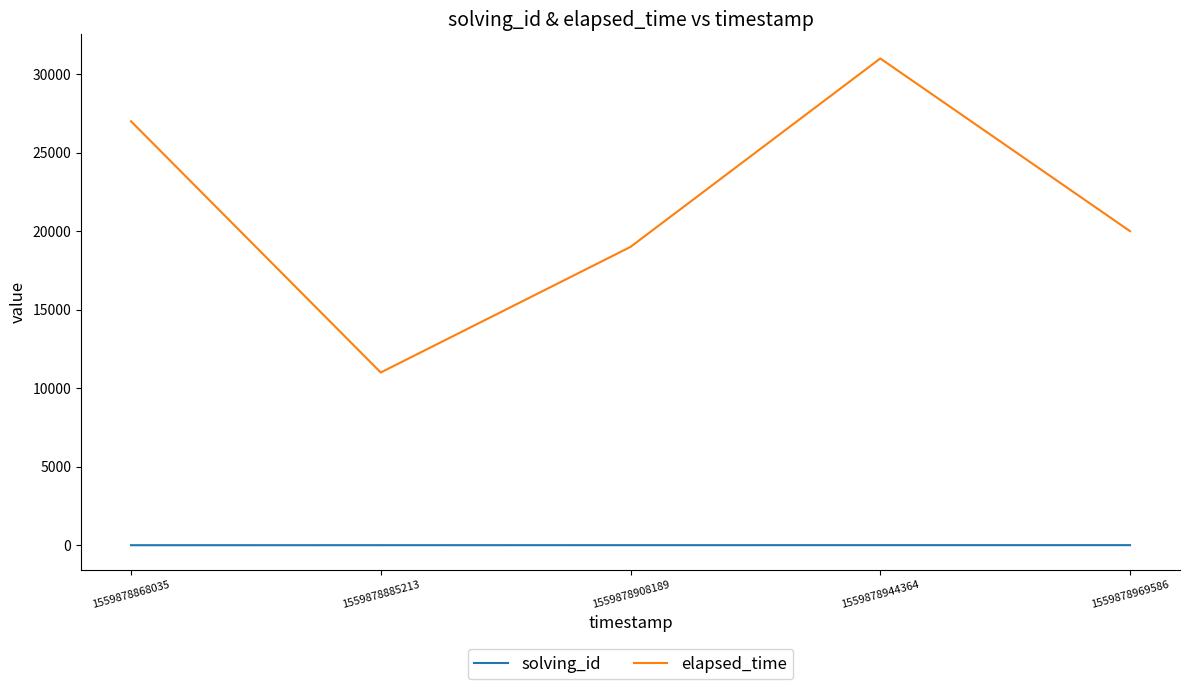

What is the sum of all elapsed_time values?

108000